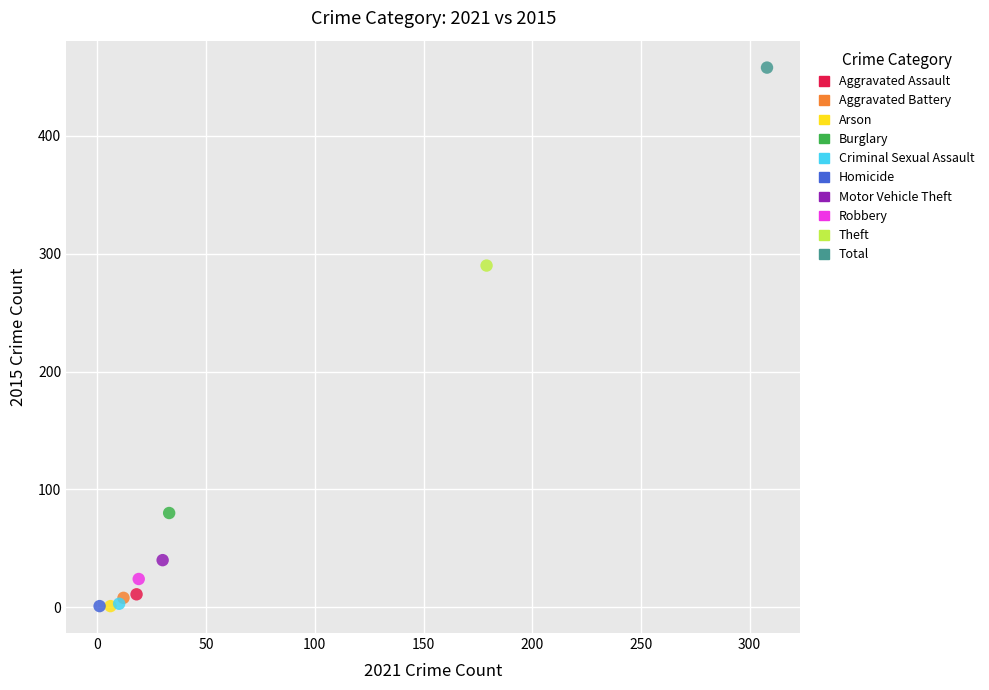

What are all the series names shown in the legend?

Aggravated Assault, Aggravated Battery, Arson, Burglary, Criminal Sexual Assault, Homicide, Motor Vehicle Theft, Robbery, Theft, Total